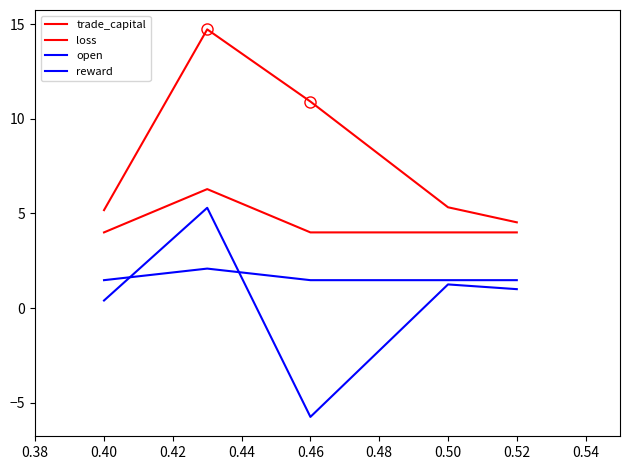

Does the chart have visible grid lines?

No